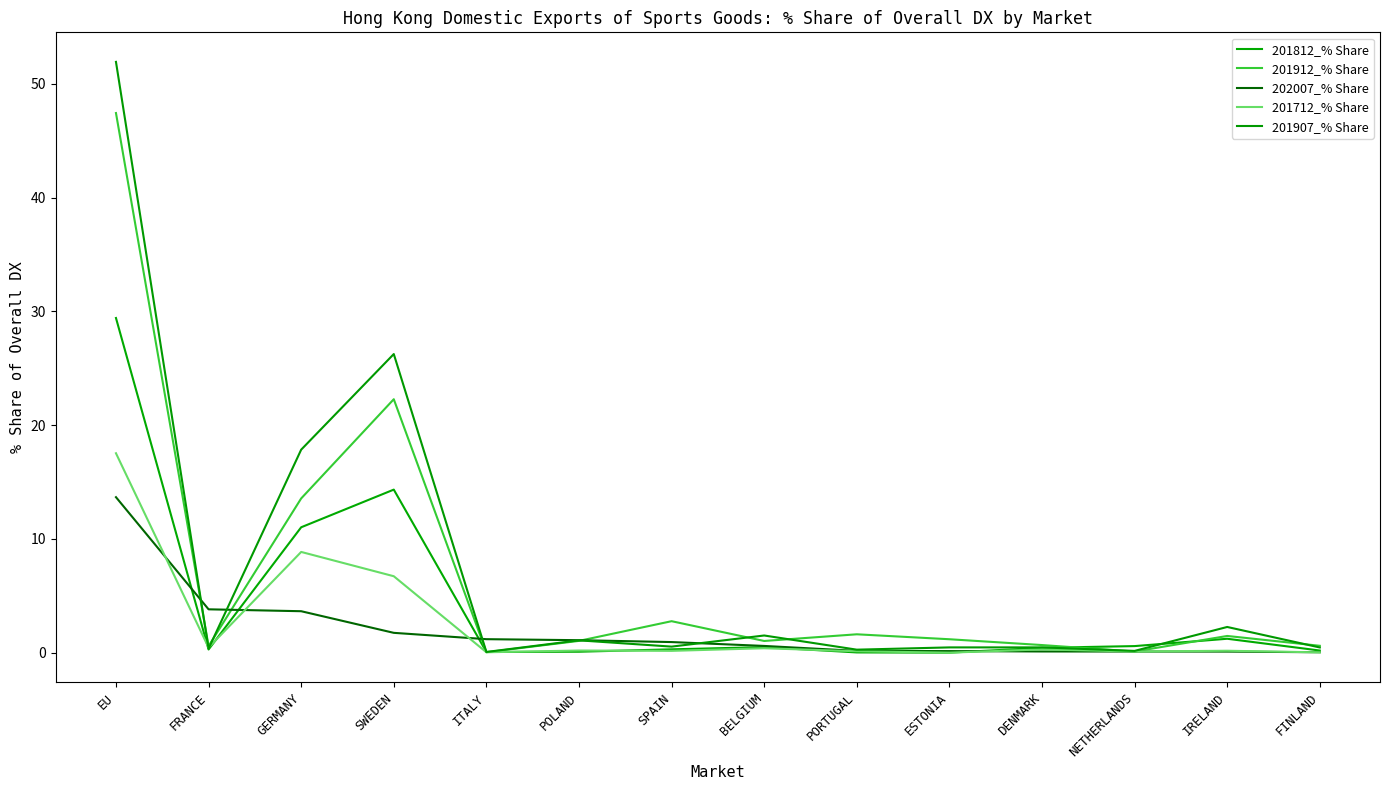

At ITALY, list the series in order from largest to smallest.

202007_% Share, 201812_% Share, 201907_% Share, 201912_% Share, 201712_% Share